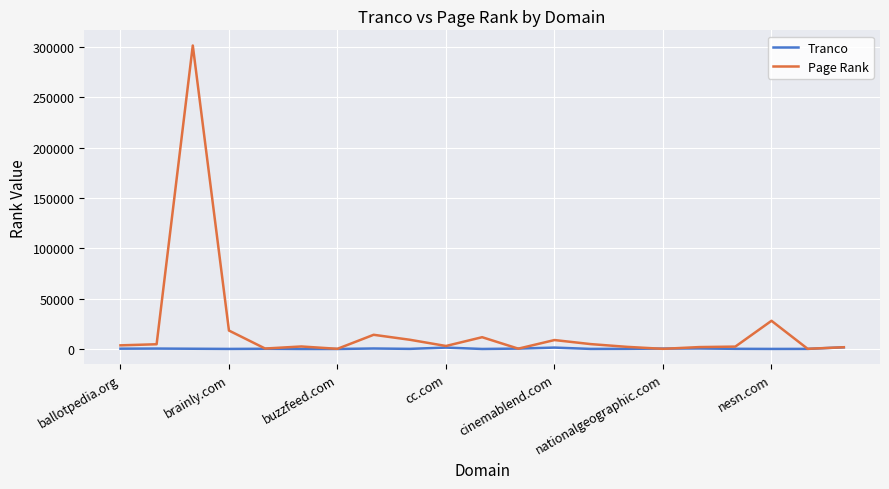

Which series has the largest total across all categories?

Page Rank